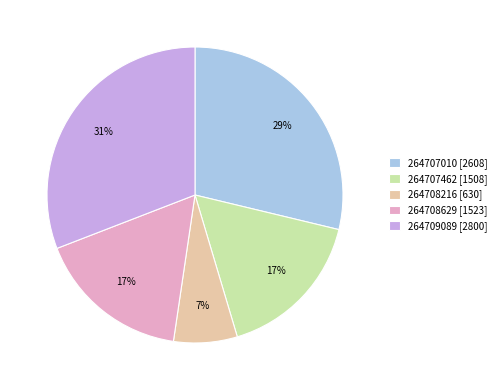

To the nearest percent, what portion does 264707462 [1508] represent?

17%